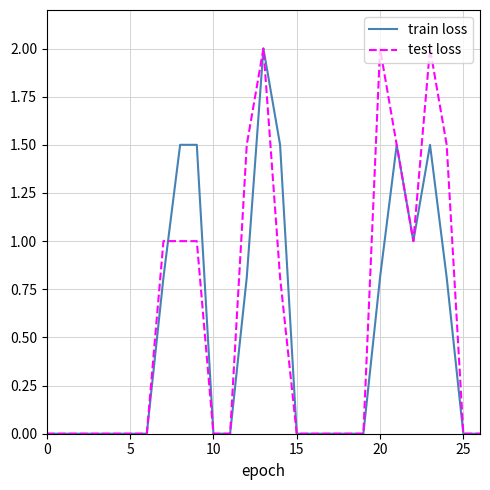

What is the difference between the second highest and second lowest values in the test loss series?

2.0